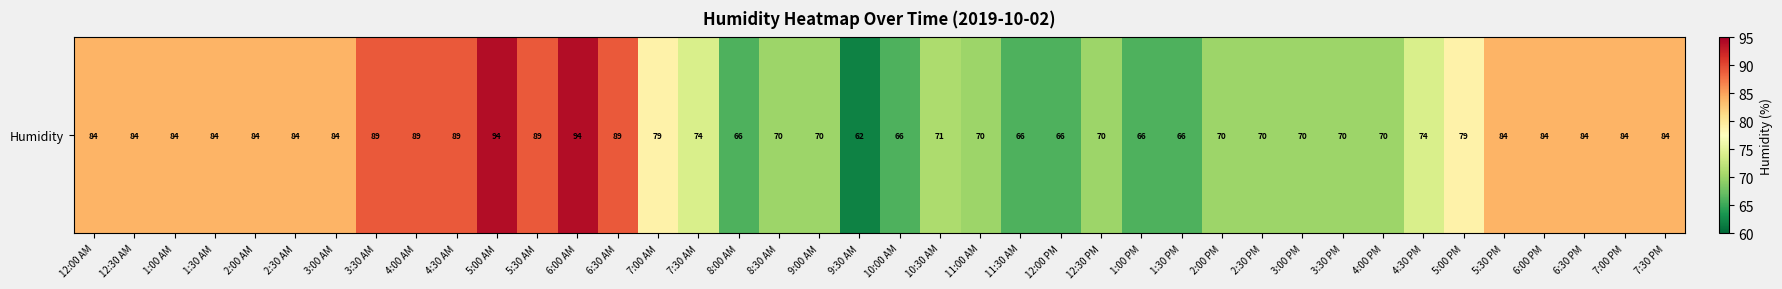

Count the number of categories in the chart.

40